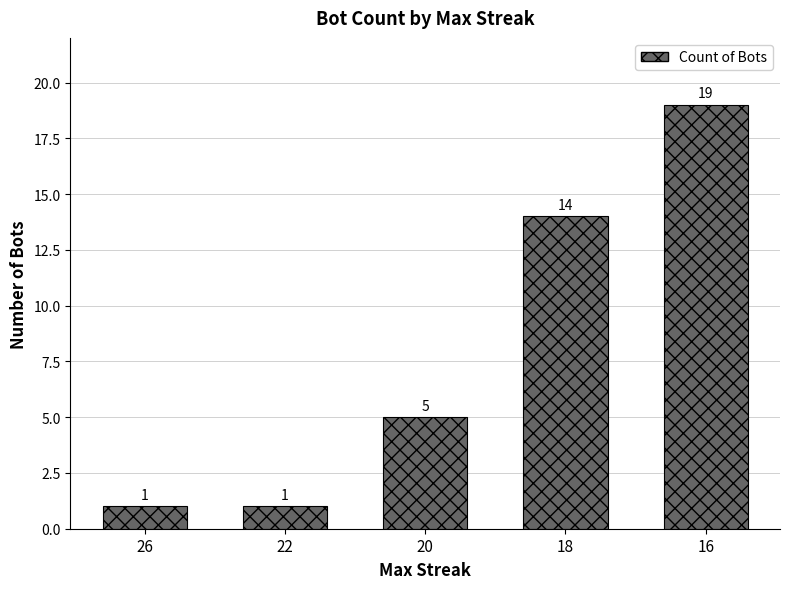

What is the value of the 4th bar from the left?

14